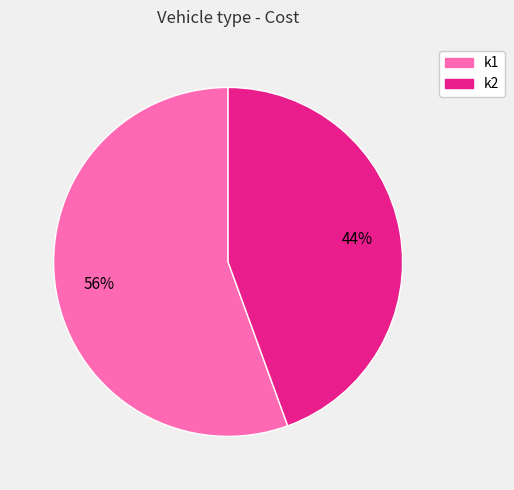

What is the smallest slice in the pie chart?

k2